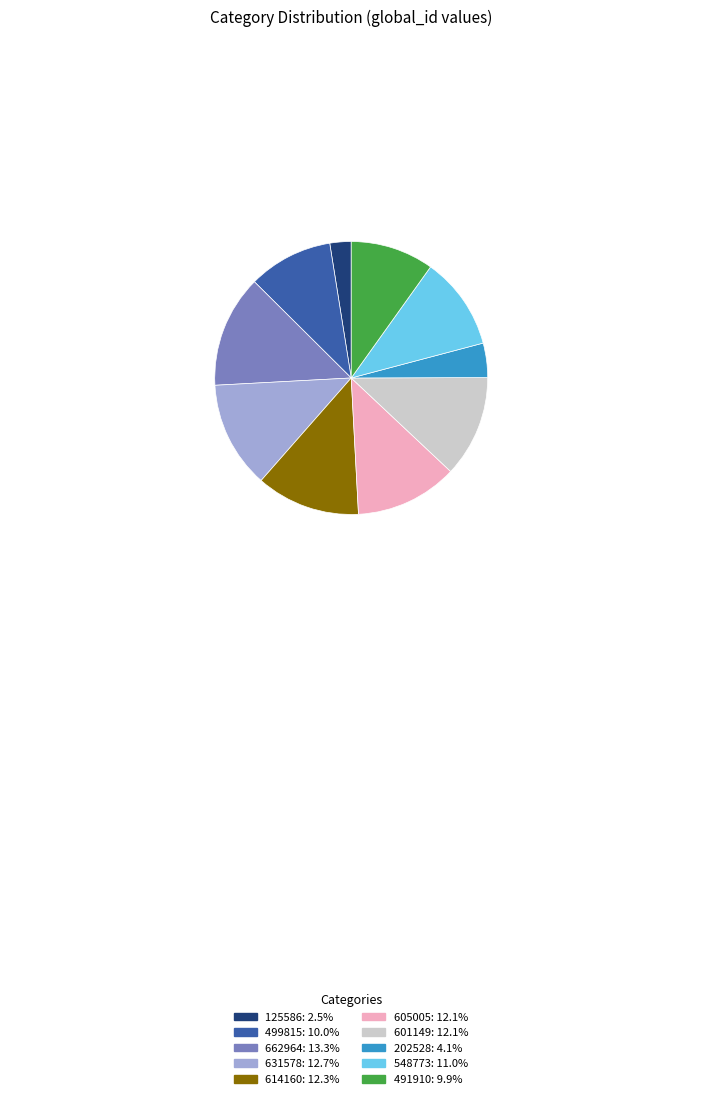

What is the smallest slice in the pie chart?

125586